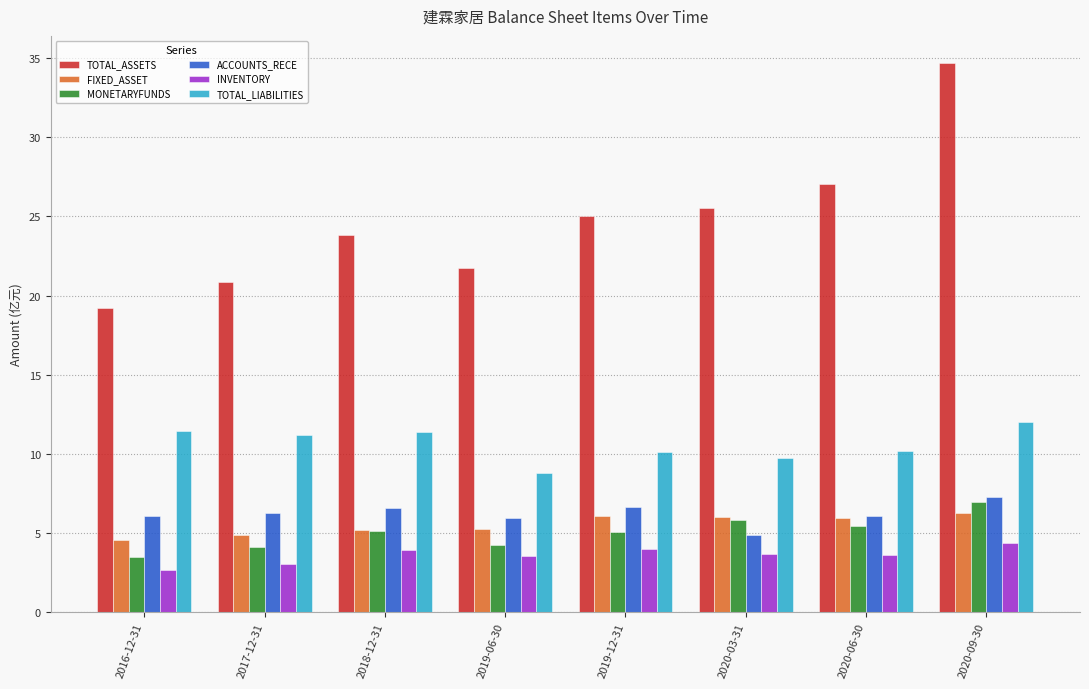

What is the difference between the MONETARYFUNDS values at 2019-06-30 and 2020-06-30?

1.2